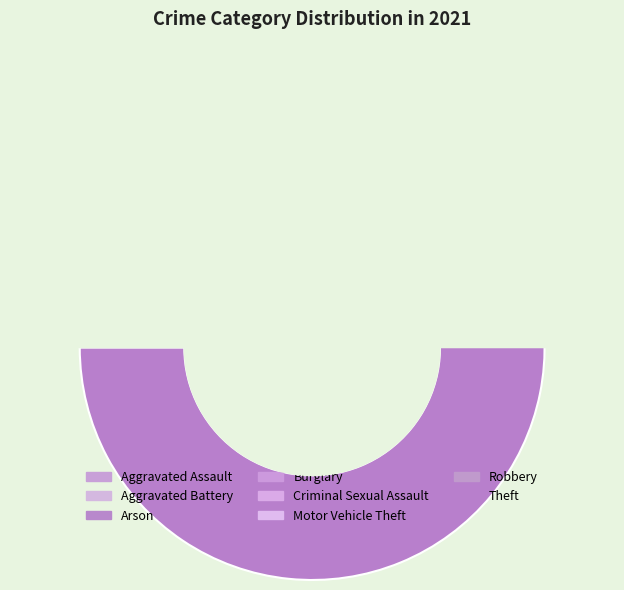

What portion of the pie excludes Aggravated Assault?

94.1%